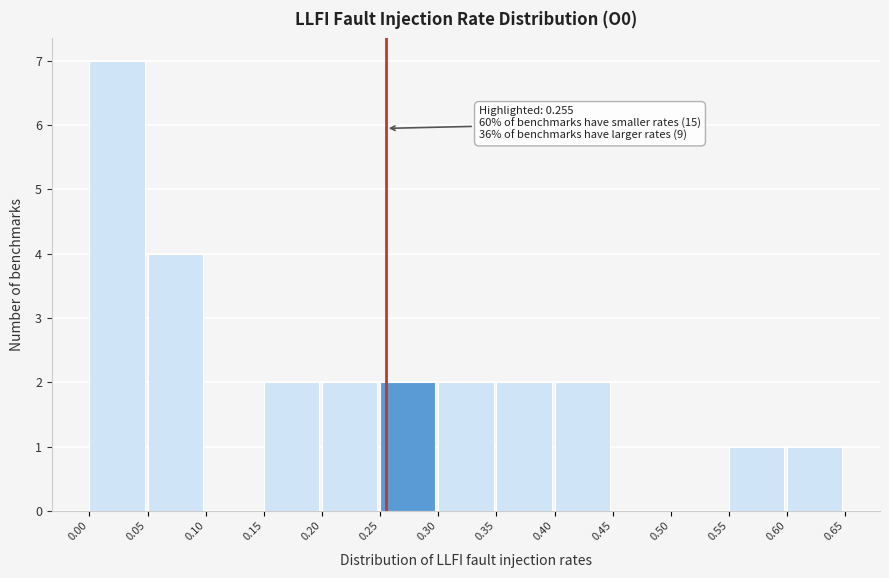

Which range on the x-axis has the tallest bar?

0.00 to 0.05